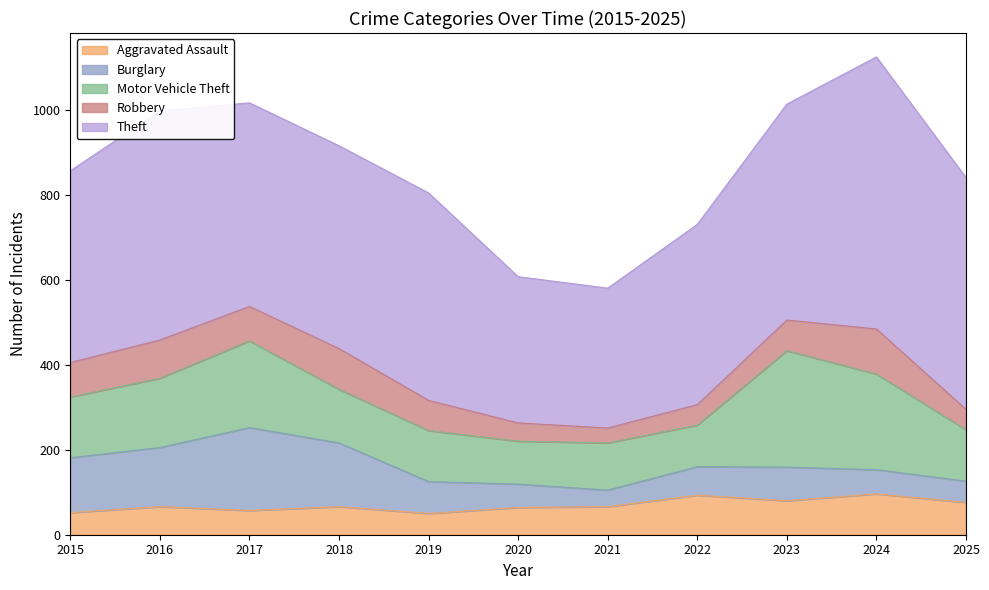

True or false: Burglary has a value of 25 at 2024.

False